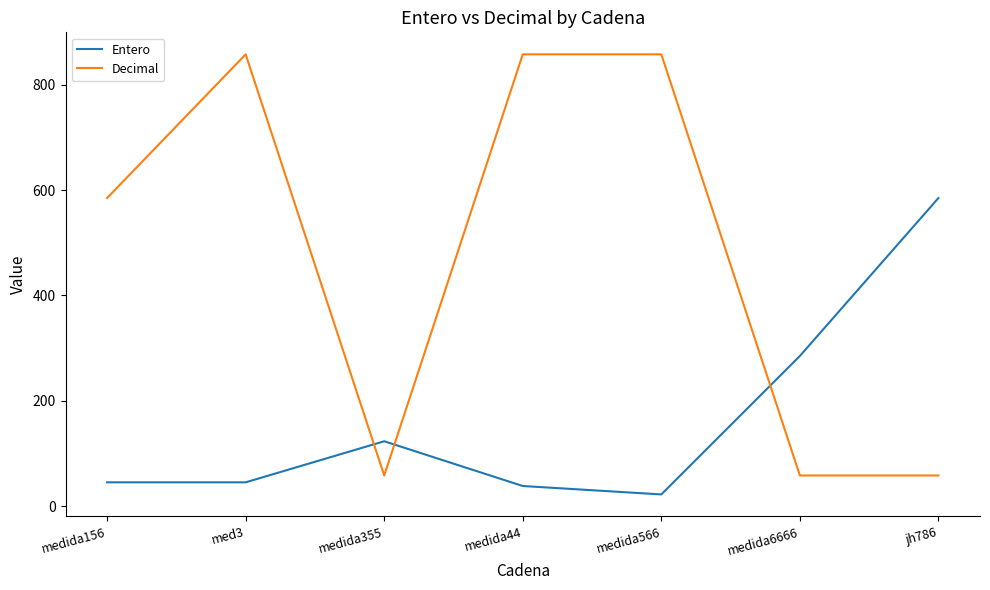

Reading right to left, transcribe all the data shown in this chart.

Entero: 585	285	22	38	123	45	45
Decimal: 58	58	858	858	58	858	585